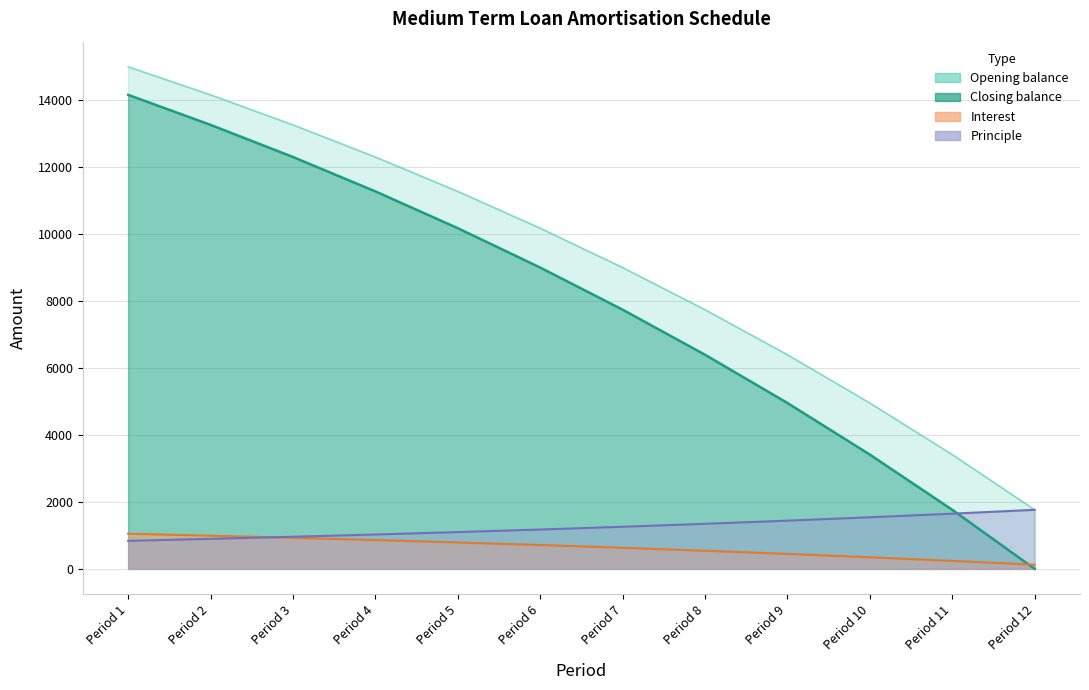

What is the highest value of the Opening balance series?

14161.5